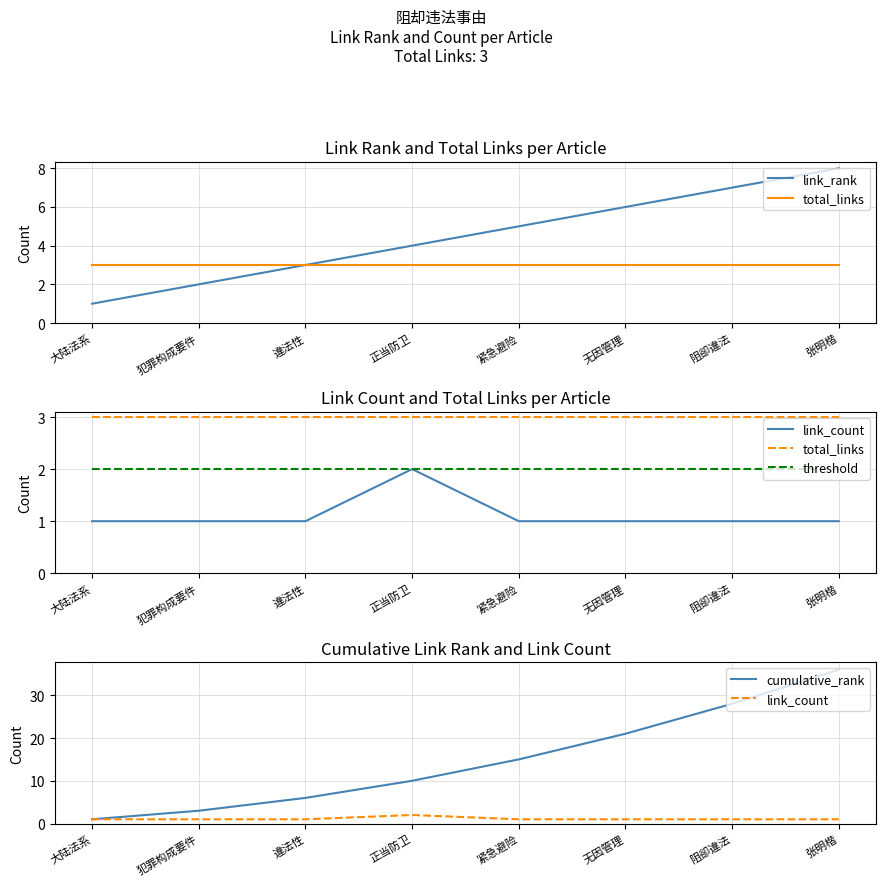

What is the smallest value displayed?

1